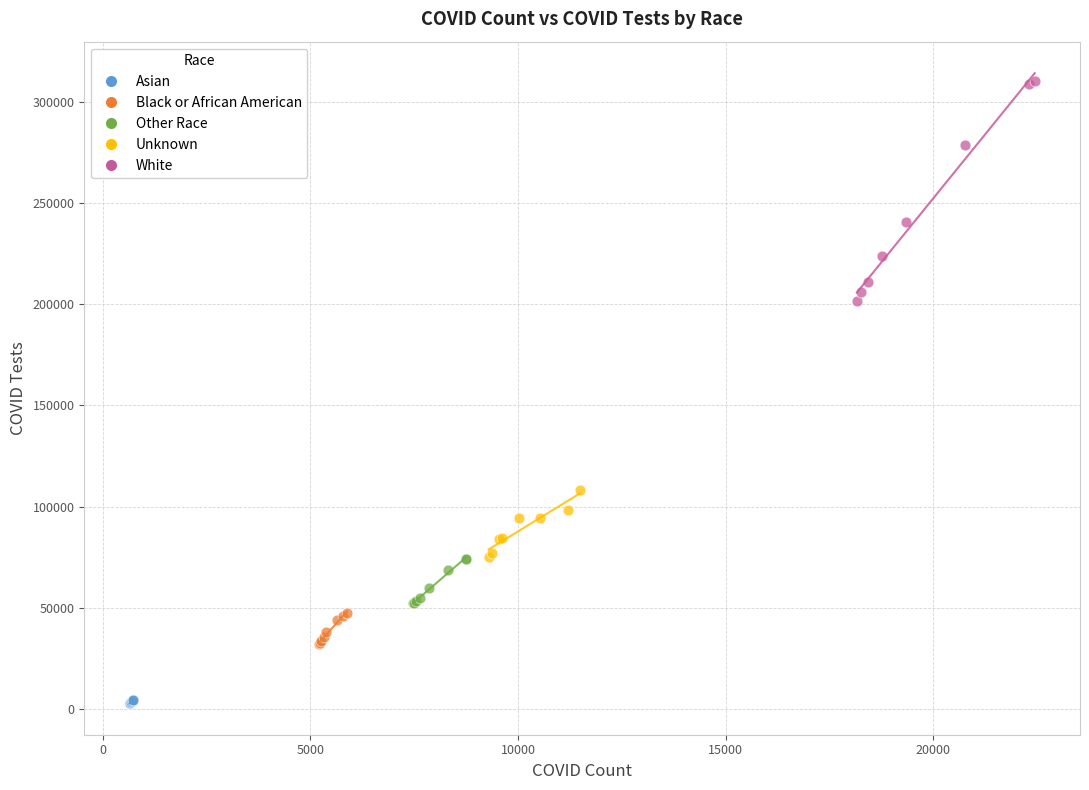

Which series reaches the minimum Y coordinate?

Asian